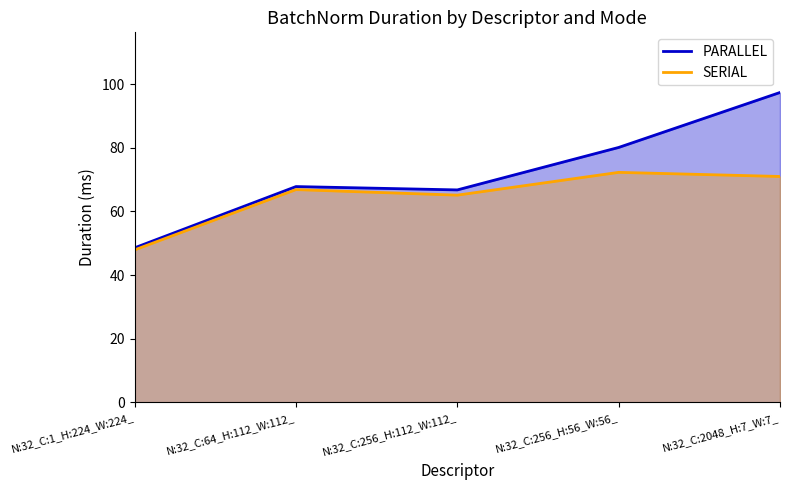

At which label does SERIAL reach its minimum?

N:32_C:1_H:224_W:224_